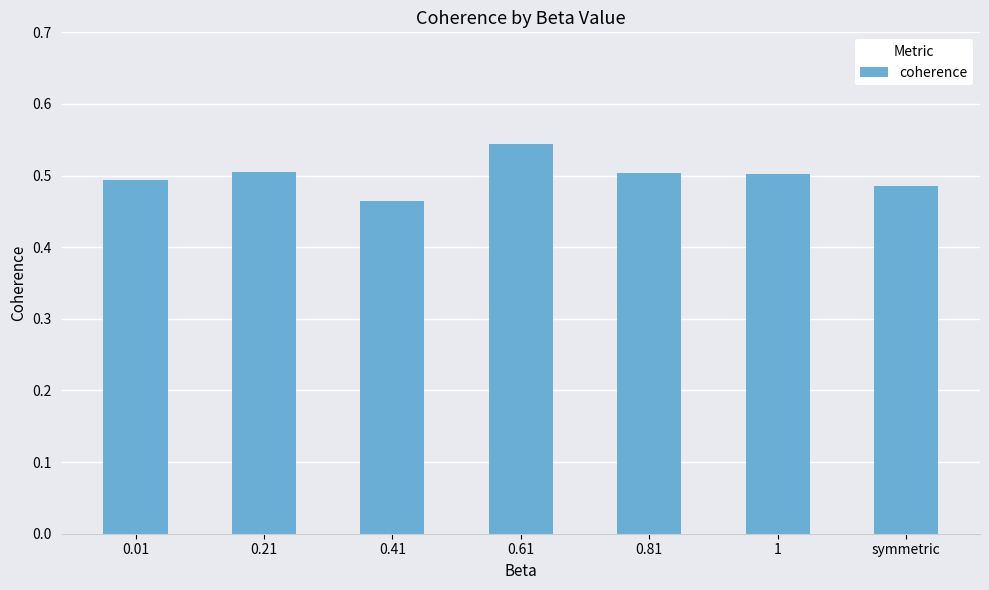

What is the sum of all values?

3.5